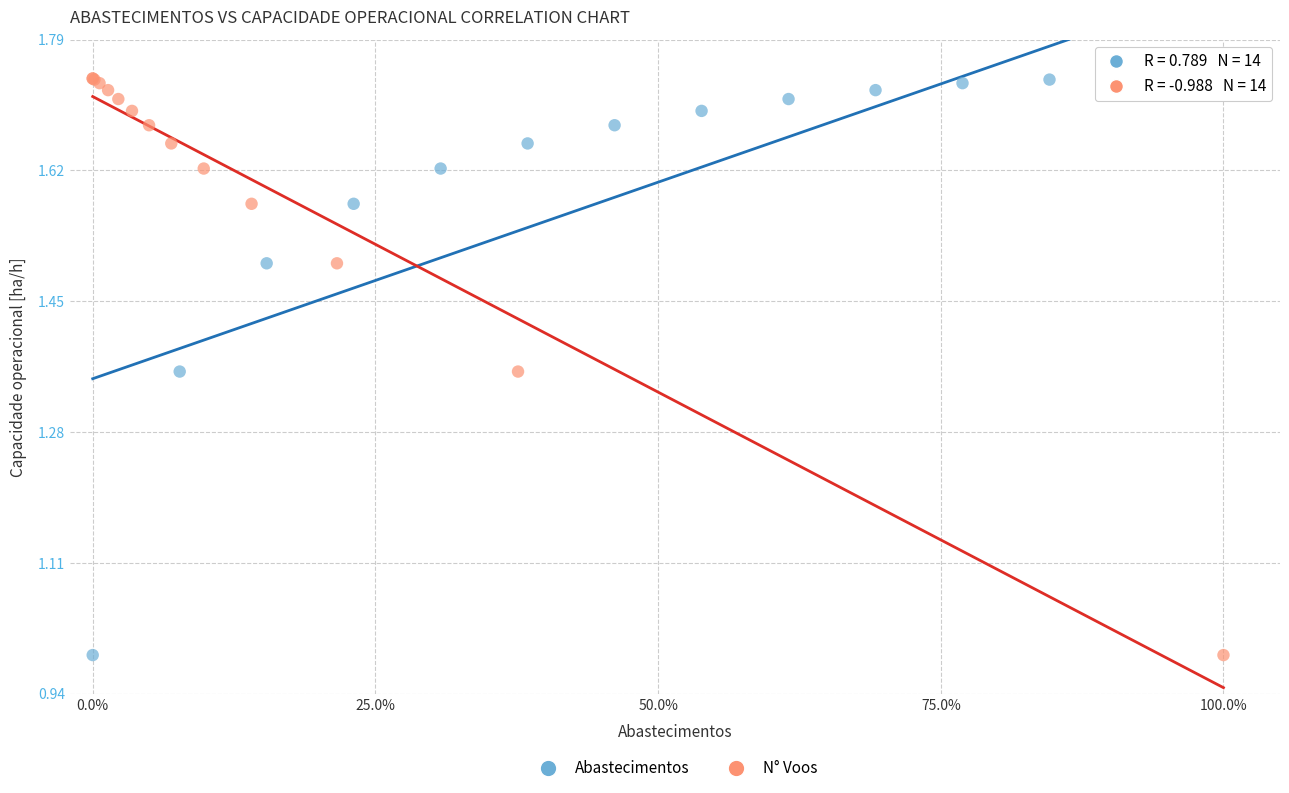

What are all the series names shown in the legend?

Abastecimentos, N° Voos